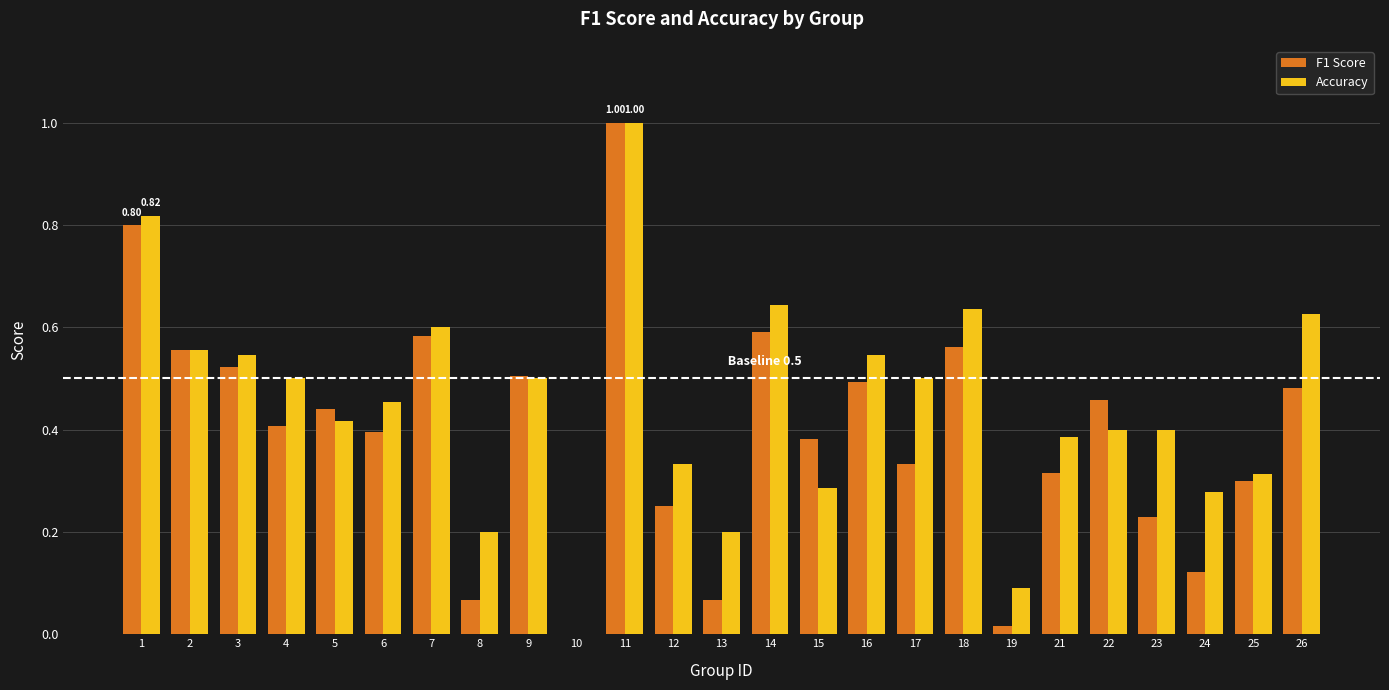

Which series changed the most between 3 and 12?

F1 Score